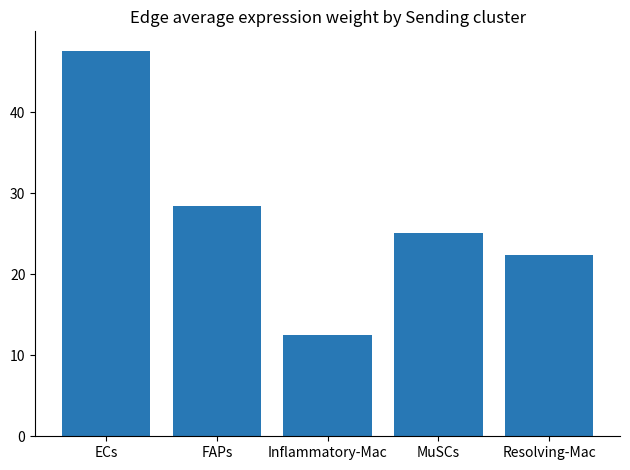

How many distinct data groups are displayed?

1